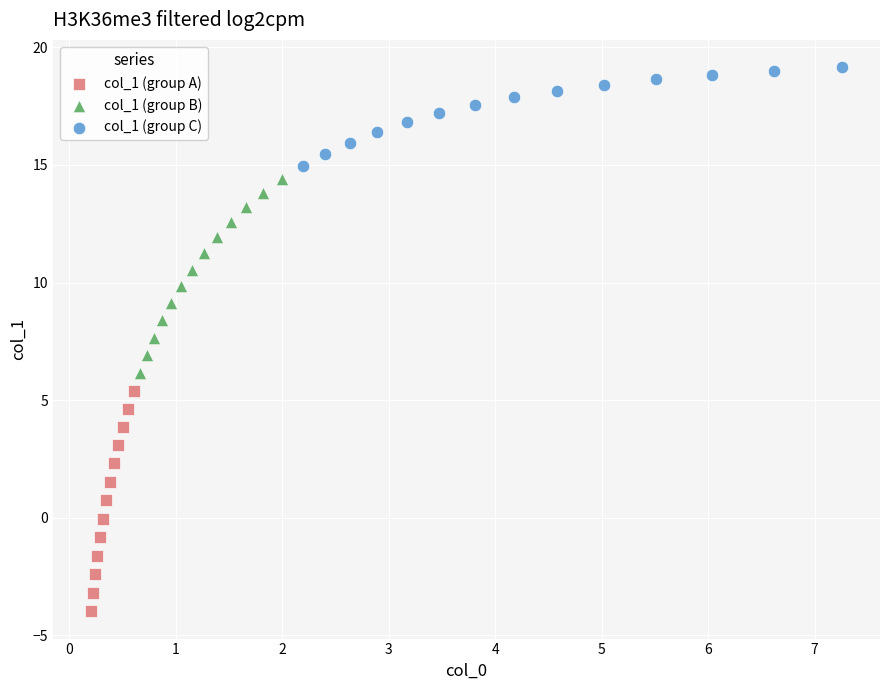

Which series reaches the maximum Y coordinate?

col_1 (group C)